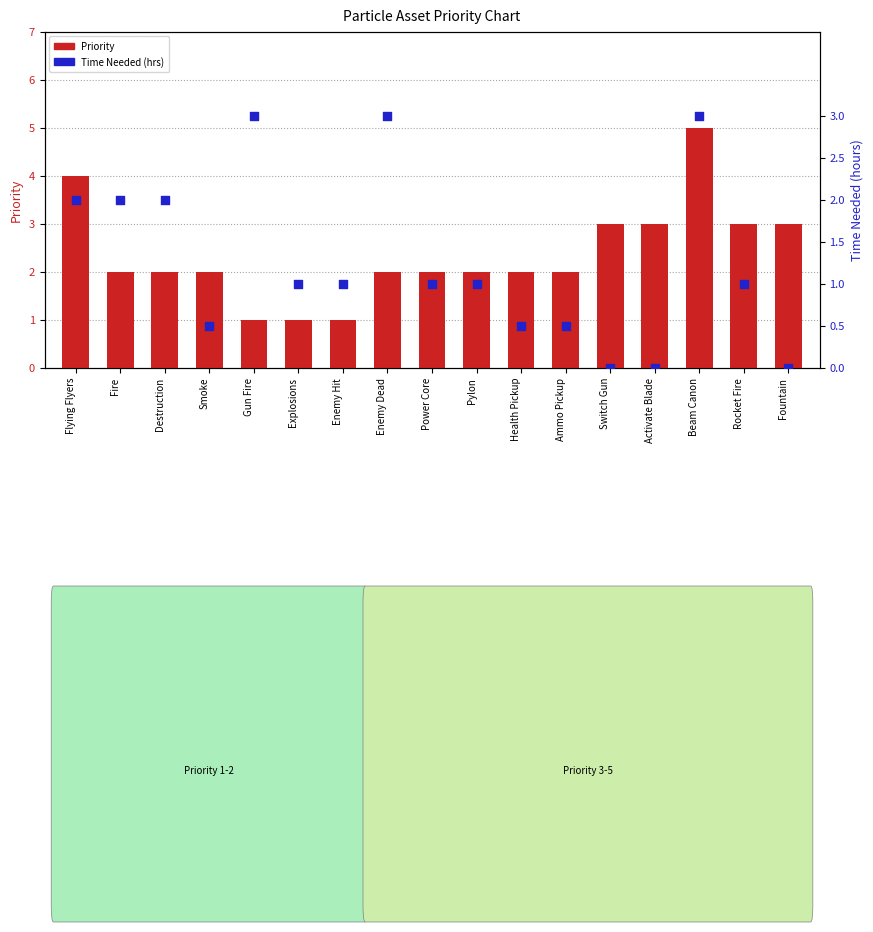

What are all the series names shown in the legend?

Priority, Time Needed (hrs)